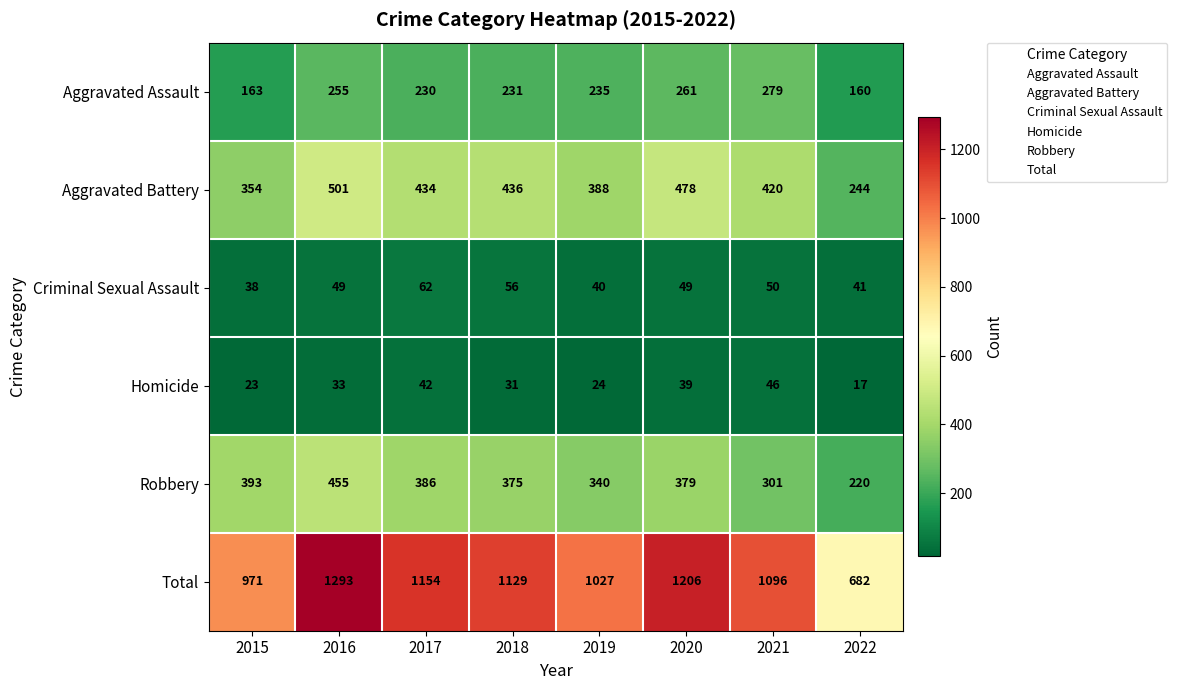

How many values in the Homicide series are below 33?

4